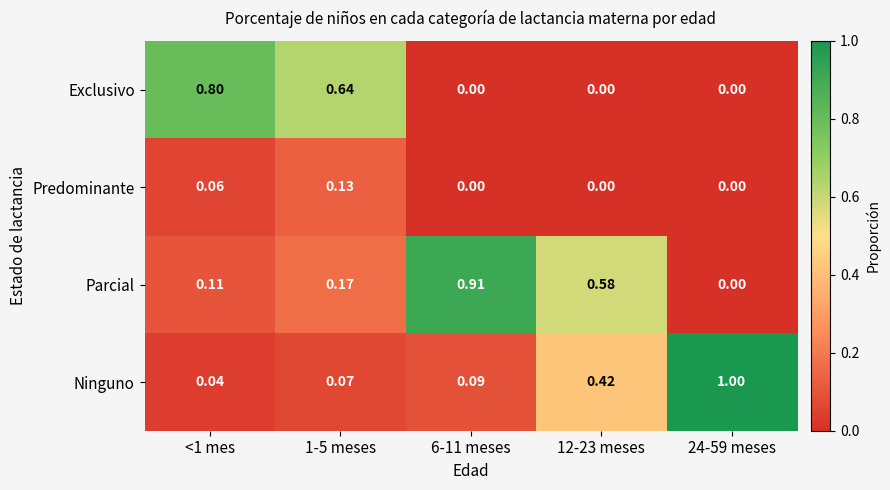

How many data points in Parcial are above 0?

4